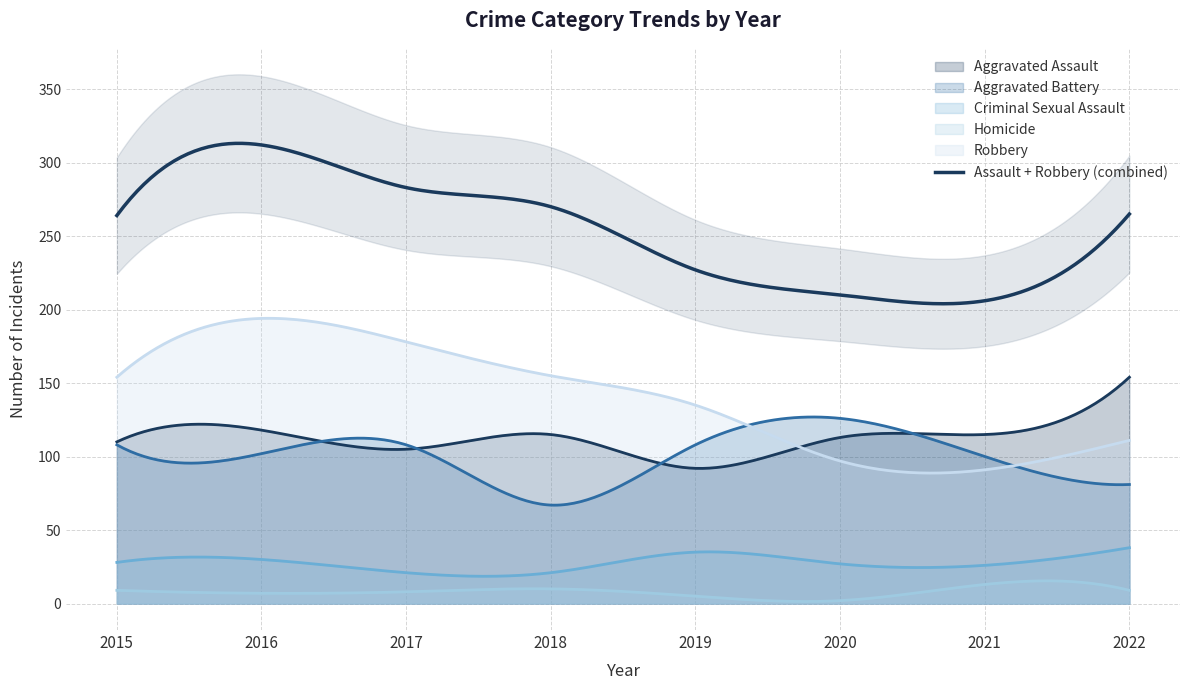

Reading right to left, list all the values displayed in this chart.

Aggravated Assault: 154	115	113	92	115	105	118	110
Aggravated Battery: 81	100	126	108	67	108	102	108
Criminal Sexual Assault: 38	26	27	35	21	21	30	28
Homicide: 9	13	2	5	10	8	7	9
Robbery: 111	91	97	135	155	178	194	154